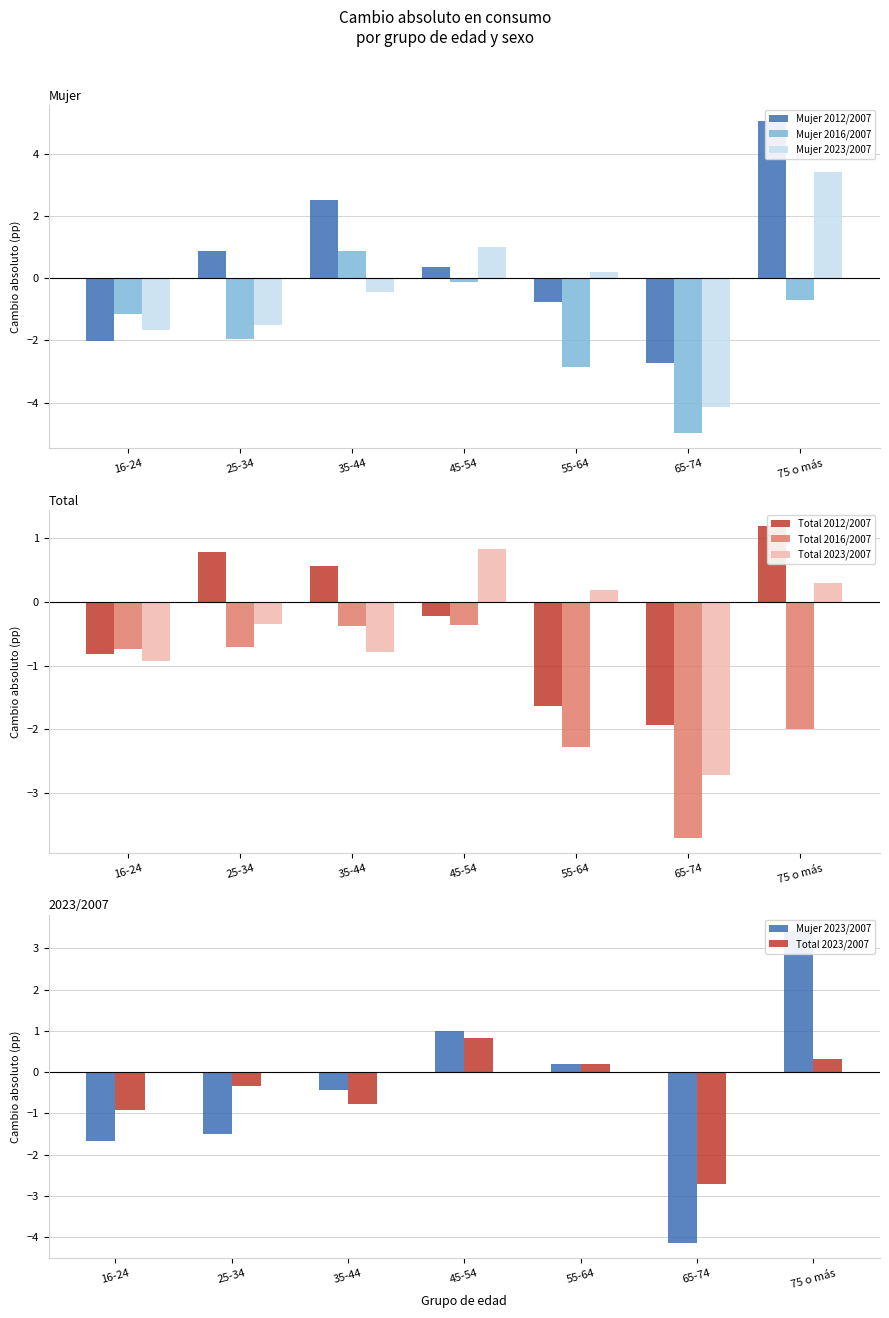

Which series has the largest total across all categories?

Mujer 2012/2007